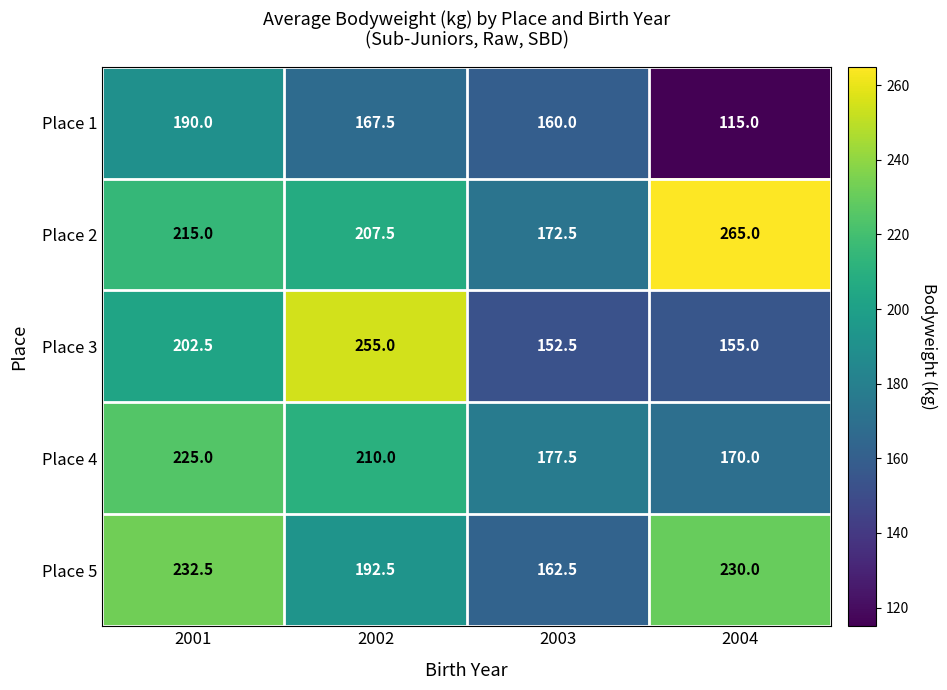

Which series has the largest total across all categories?

Place 2